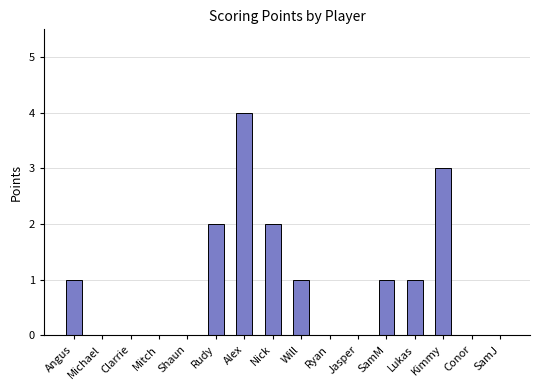

How many data points does each series have?

16